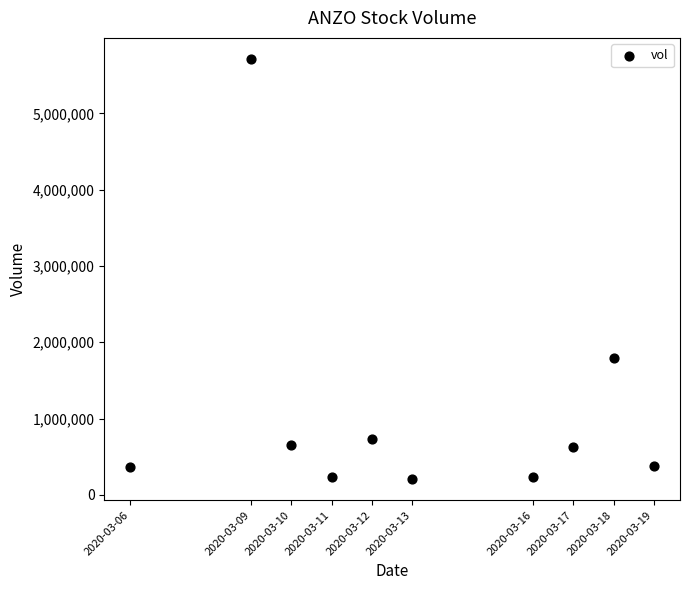

What Y value in the scatter plot is closest to 2959600?

1796500